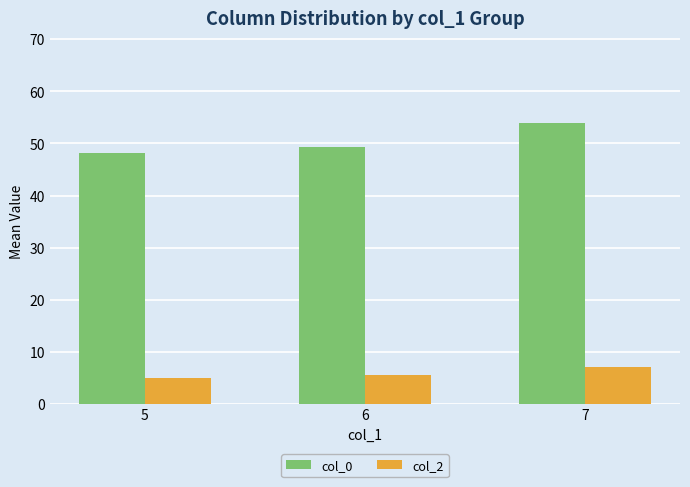

Which label corresponds to the largest value in the chart?

7